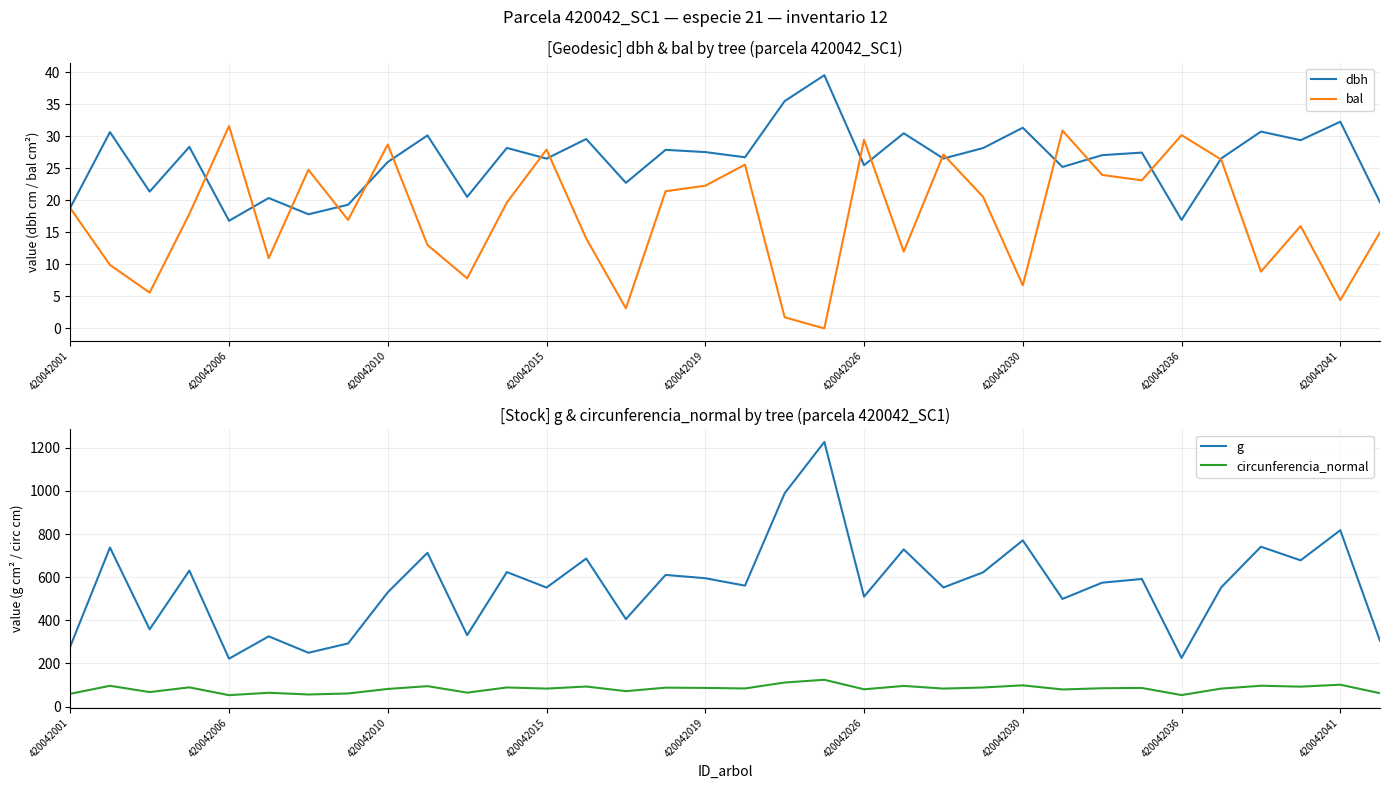

What is the minimum value for dbh?

16.8